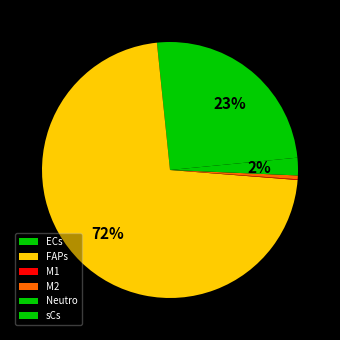

How many segments does this pie chart have?

6